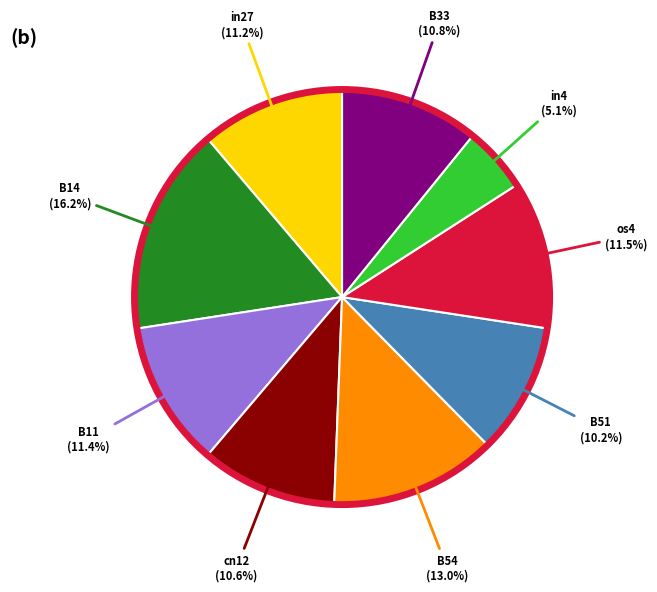

Does any single category account for the majority?

No